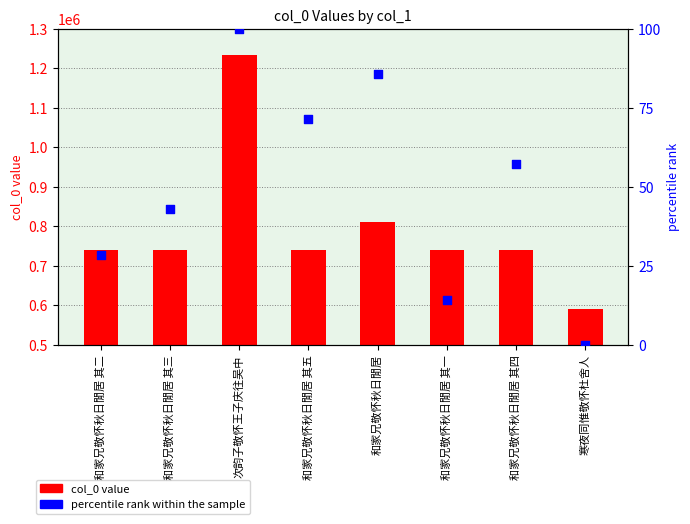

At how many categories does at least one series exceed 815295?

1